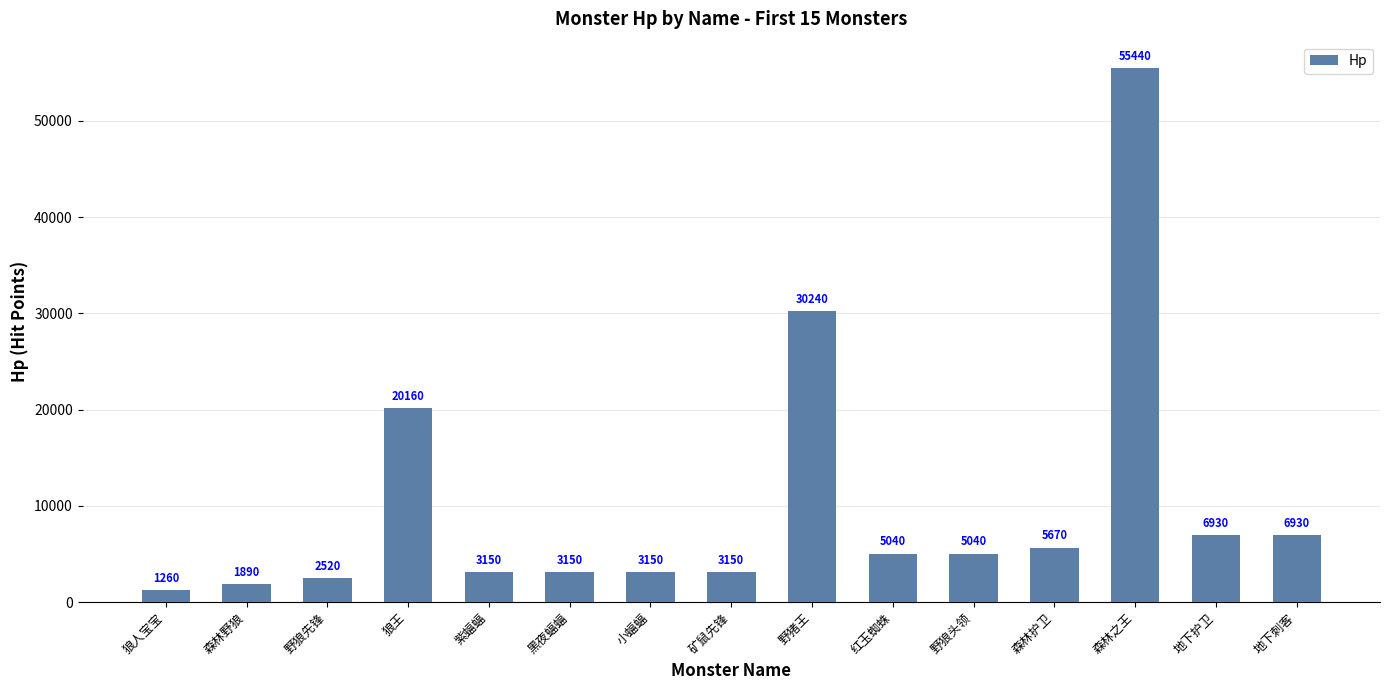

At which label does the data first exceed 5040?

狼王